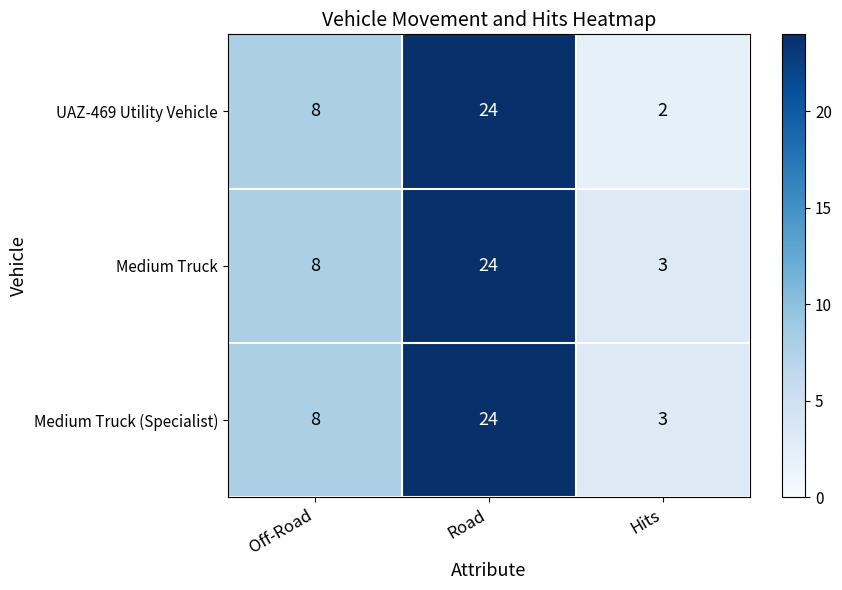

At which category does the chart reach its minimum across all series?

Hits